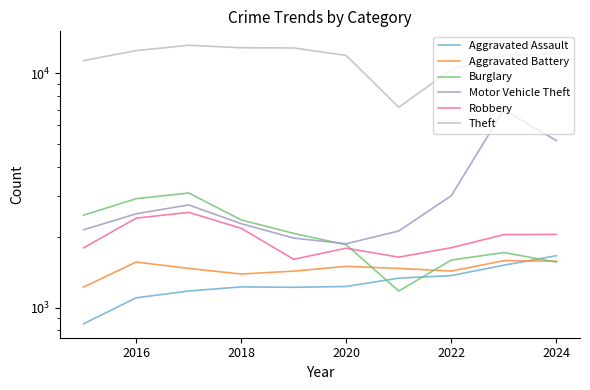

Is the value of Theft at 2014 greater than the value of Aggravated Assault at 2024?

Yes